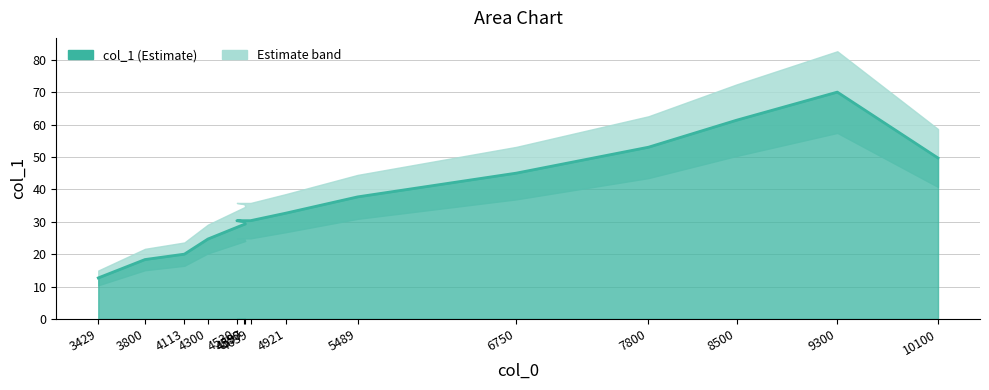

How many data points are less than 31?

7